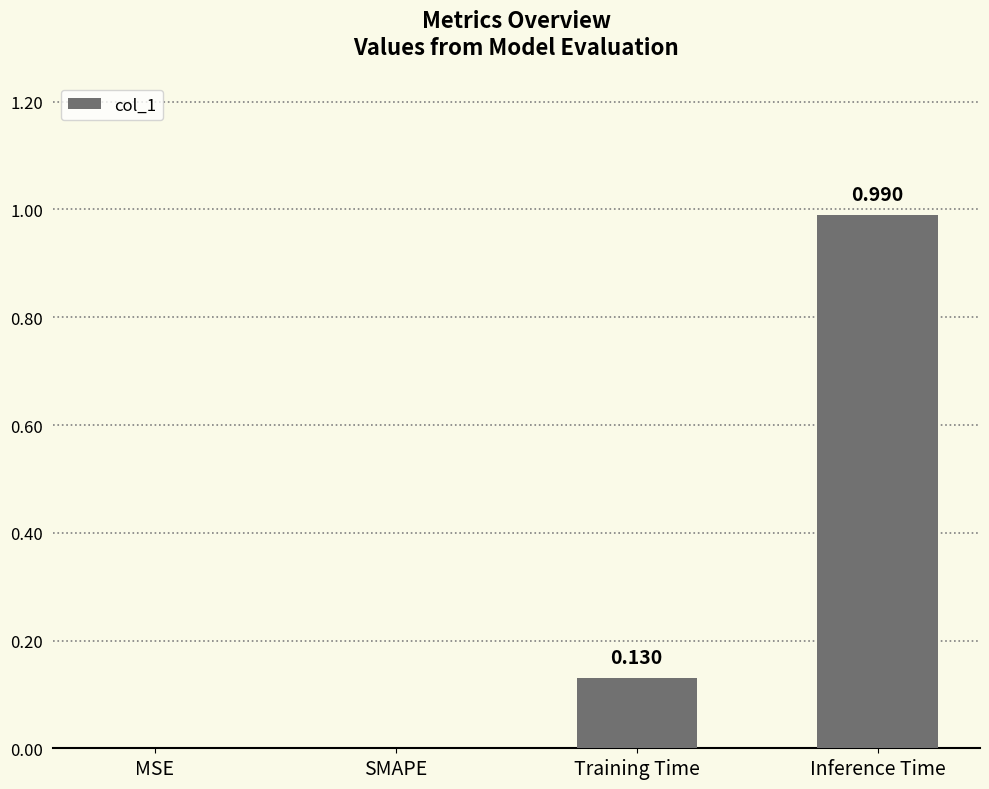

At which category does the chart reach its peak across all series?

Inference Time